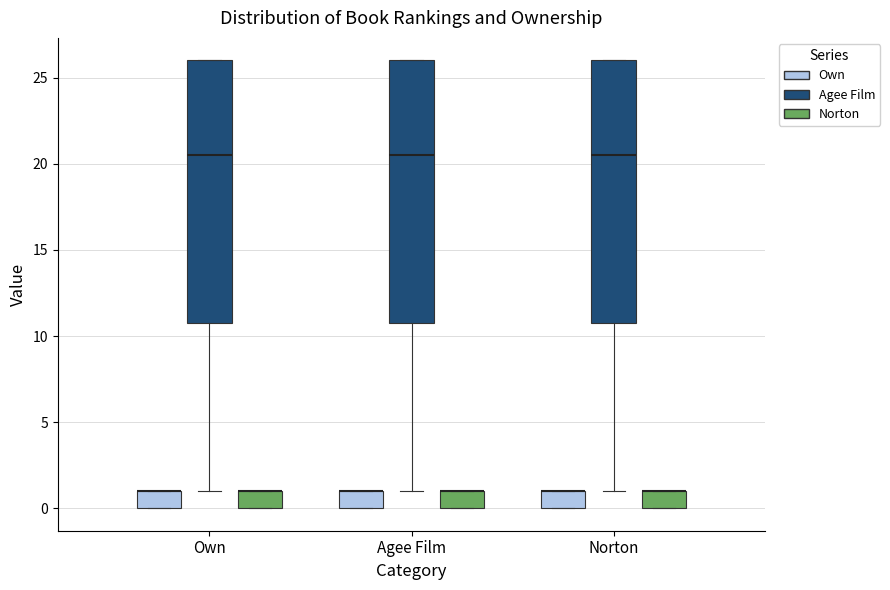

Where is the lower edge of the box for Own (Norton) on the y-axis? The values are not printed on the chart, so give them approximately, as read against the axis.

0.0